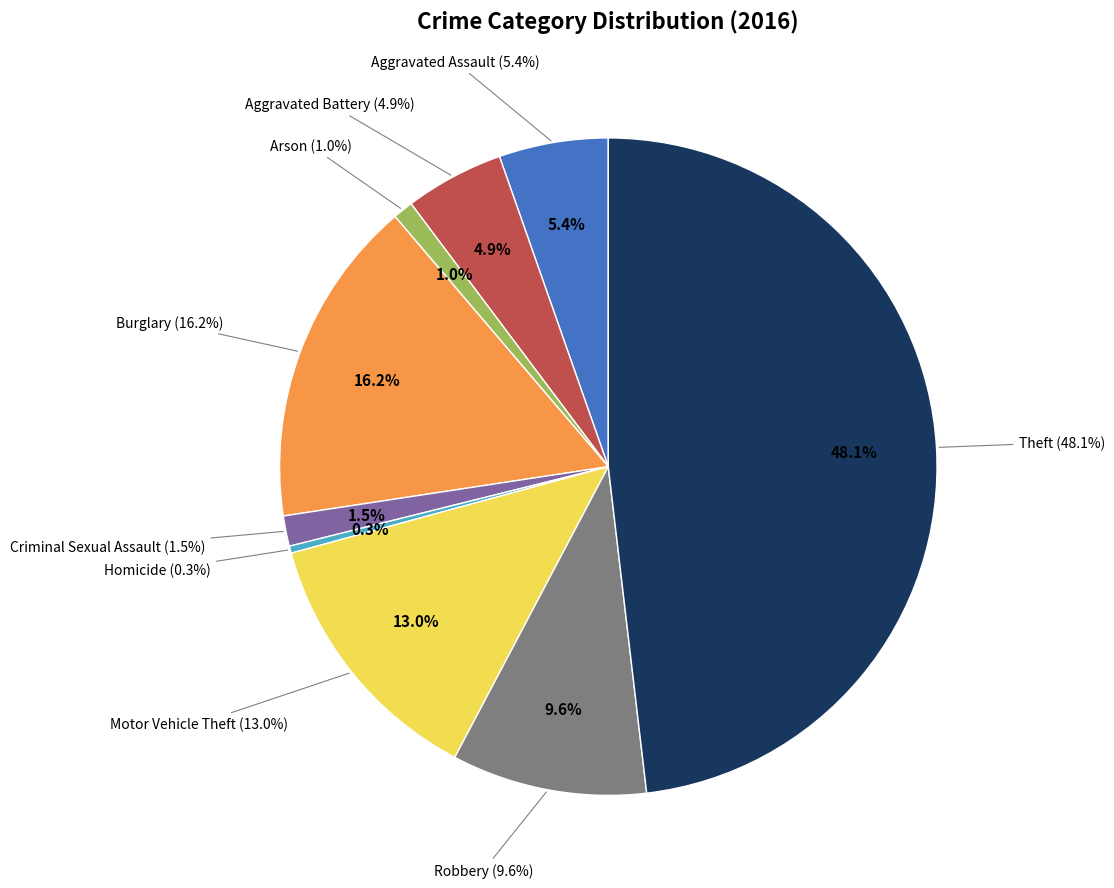

Which slice is the largest?

Theft